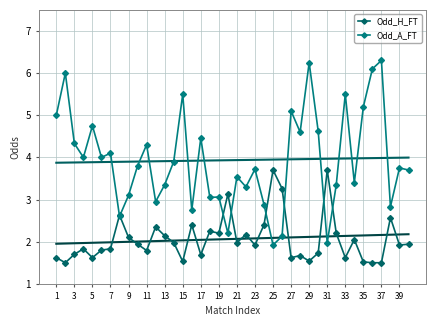

In Odd_A_FT, how many points are higher than both neighbors (excluding endpoints)?

14